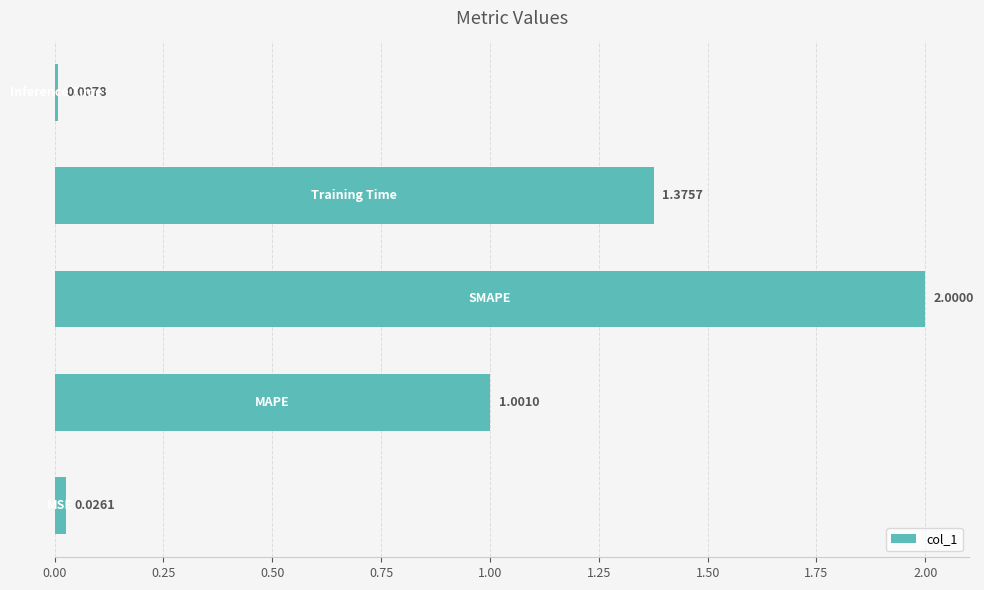

What is the sum of all values?

4.4